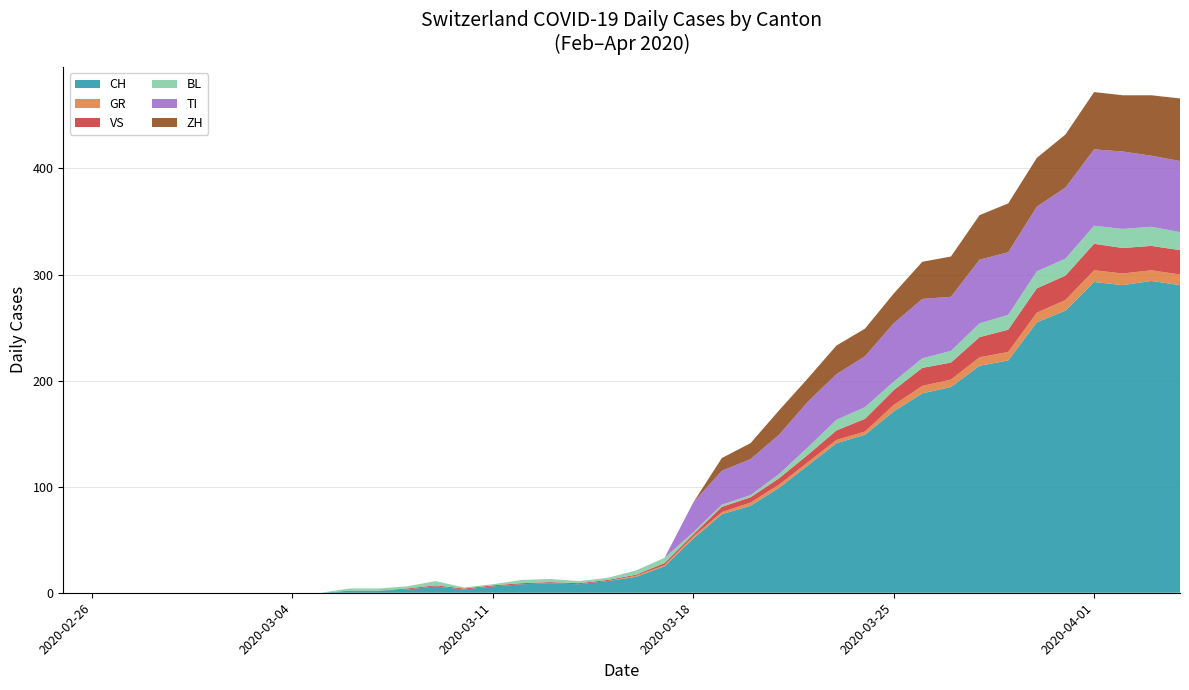

Reading left to right, list all the values displayed in this chart.

CH: 0	0	0	0	0	0	0	0	0	0	2	2	3	6	3	6	8	9	8	11	15	25	51	74	82	99	120	141	149	171	188	194	214	219	255	266	293	290	294	290
GR: 0	0	0	0	0	0	0	0	0	0	0	0	0	0	0	0	0	0	0	0	1	1	2	2	3	3	3	3	3	6	7	7	8	8	9	10	11	11	10	10
VS: 0	0	0	0	0	0	0	0	0	0	0	0	1	1	1	1	1	1	1	1	1	2	2	5	5	6	7	9	12	14	17	16	19	21	23	23	25	24	23	23
BL: 0	0	0	0	0	0	0	0	0	0	2	2	2	4	1	1	3	3	2	2	4	5	2	2	2	4	7	10	11	8	9	11	13	14	16	16	17	18	18	17
TI: 0	0	0	0	0	0	0	0	0	0	0	0	0	0	0	0	0	0	0	0	0	0	28	32	34	37	43	43	48	55	56	51	60	59	61	67	72	73	67	67
ZH: 0	0	0	0	0	0	0	0	0	0	0	0	0	0	0	0	0	0	0	0	0	0	0	12	15	23	22	27	26	28	35	38	42	46	46	50	54	53	57	59